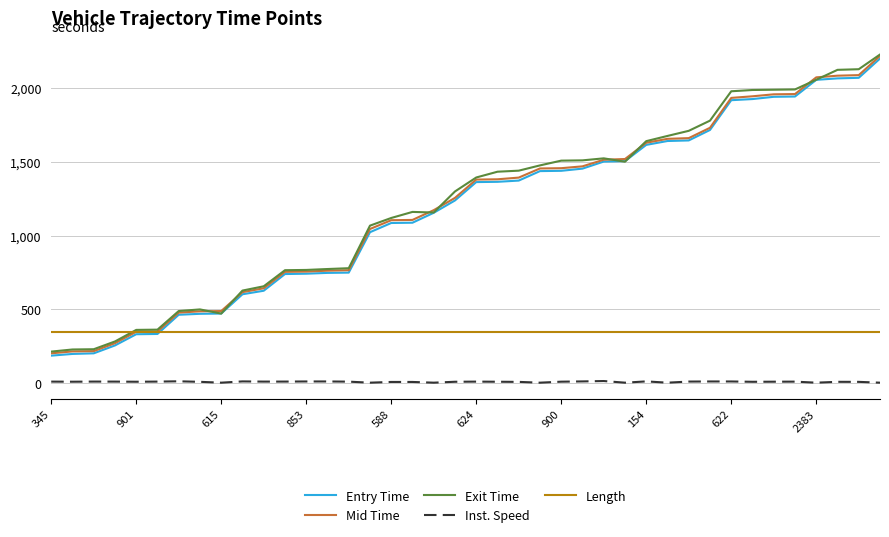

True or false: Mid Time and Inst. Speed intersect in this chart.

False